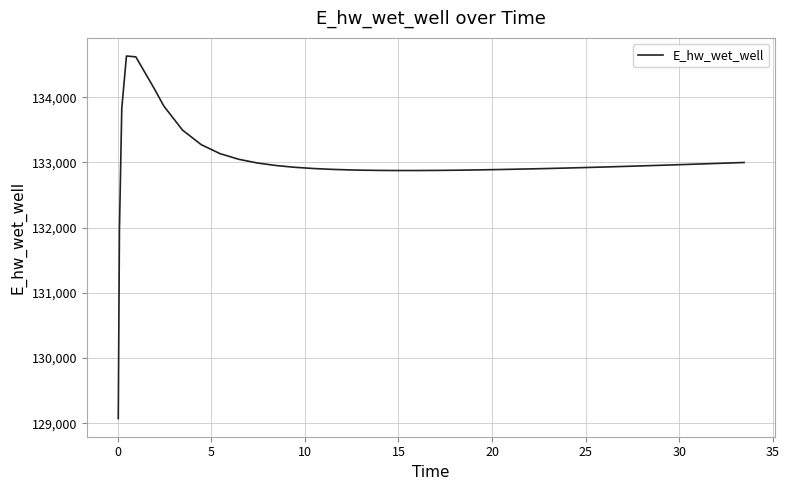

What is the smallest value displayed?

129071.5